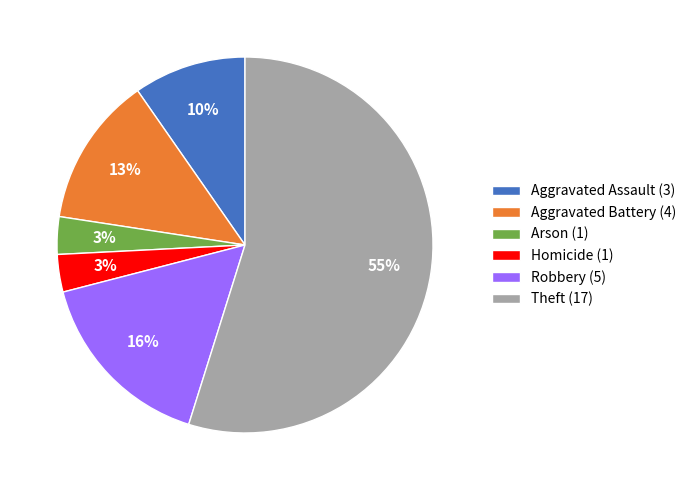

How many segments does this pie chart have?

6